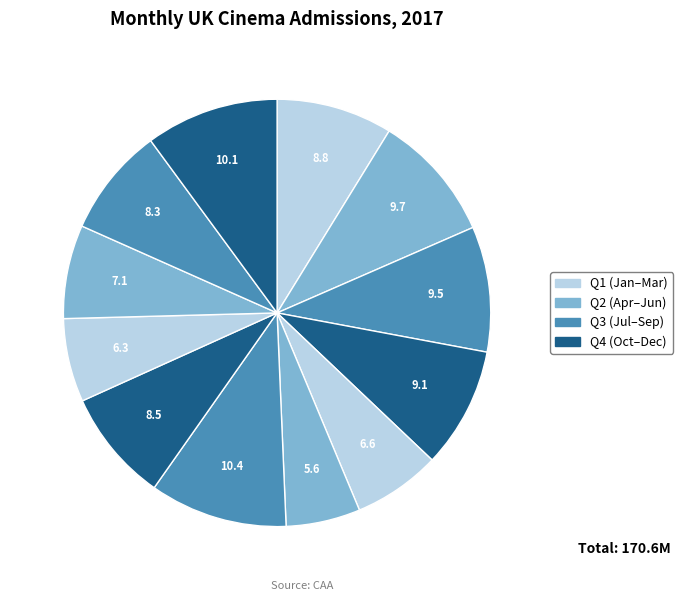

How many segments does this pie chart have?

12